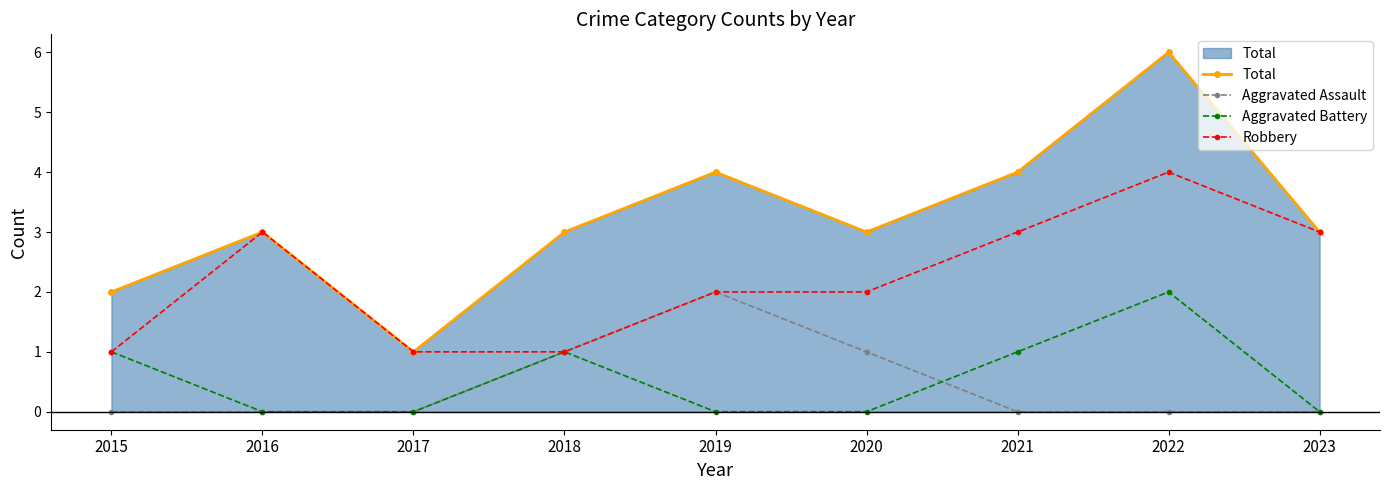

True or false: Aggravated Assault and Total intersect in this chart.

False